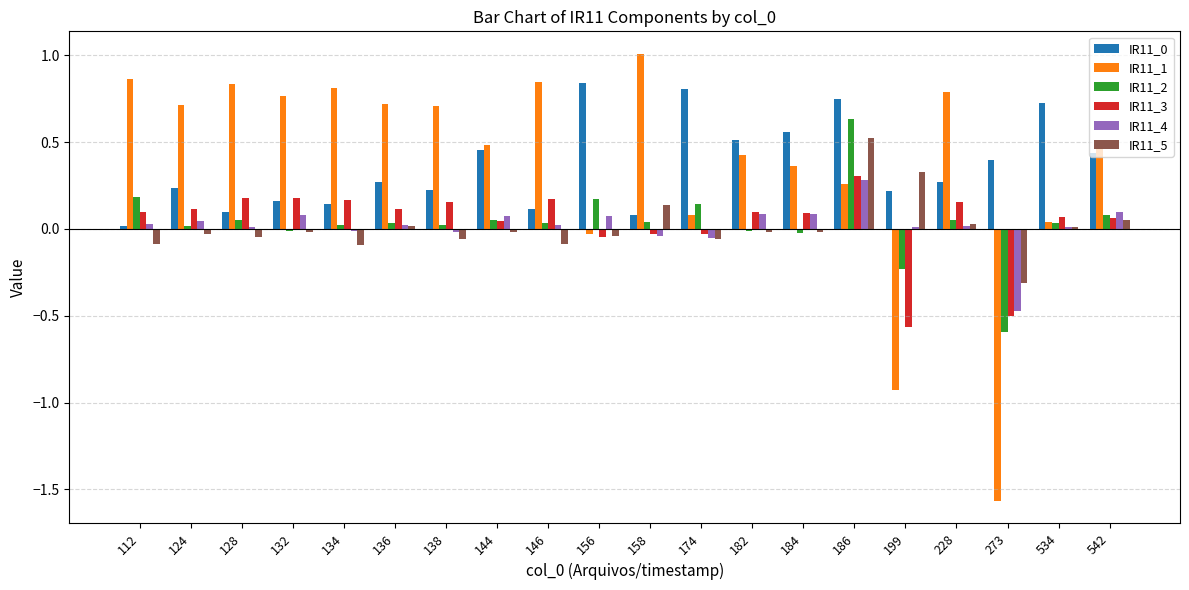

At which category is the sum across all series the highest?

186